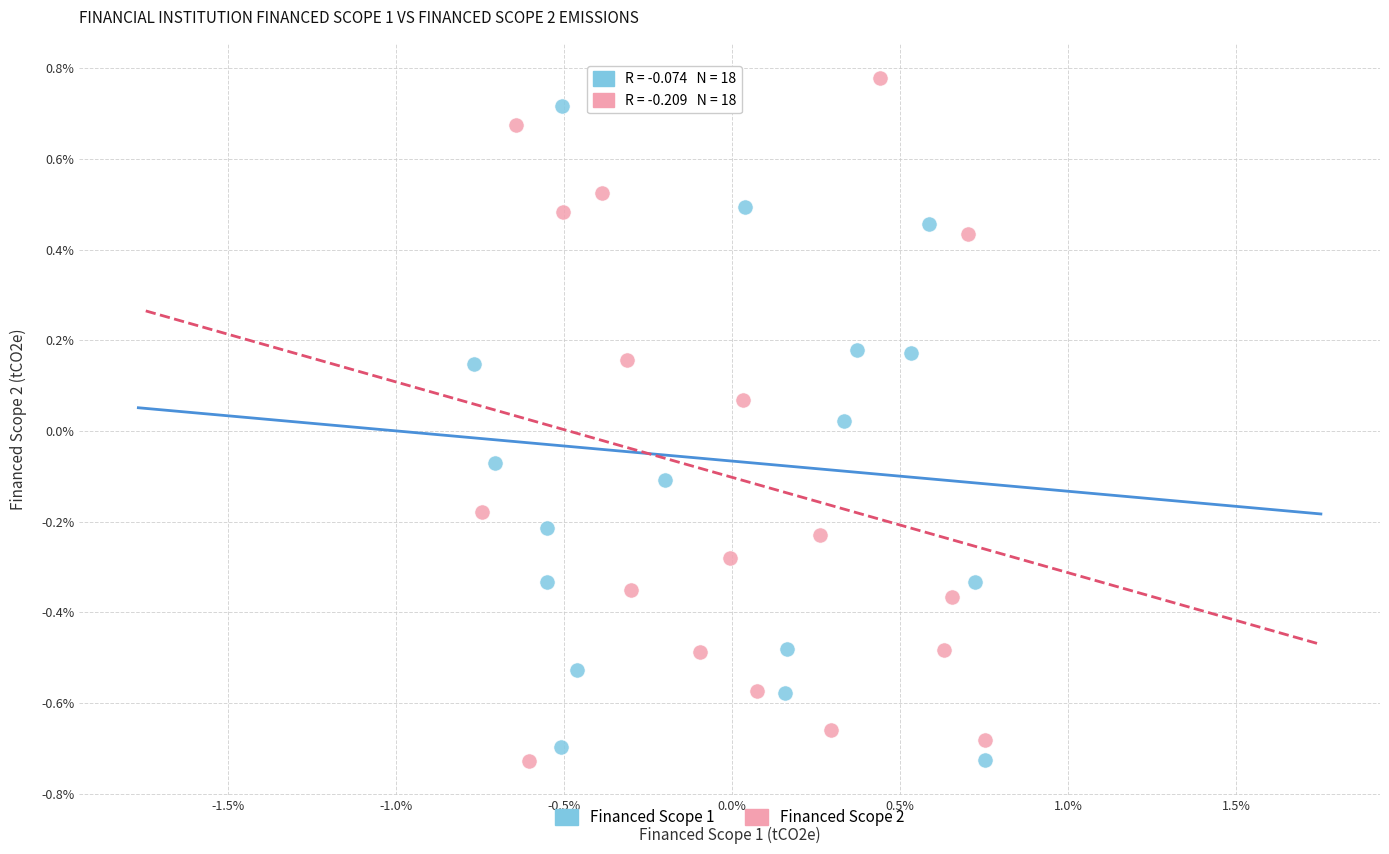

Which series contains the highest Y value?

Financed Scope 2